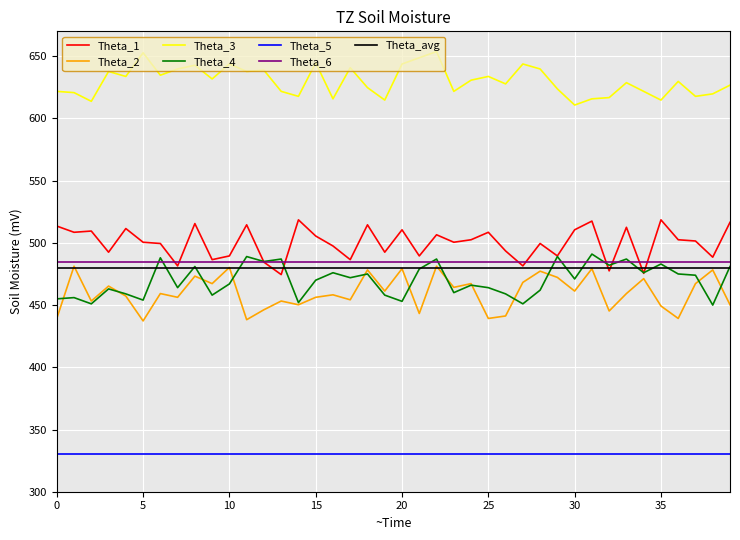

Which series has the largest total across all categories?

Theta_3